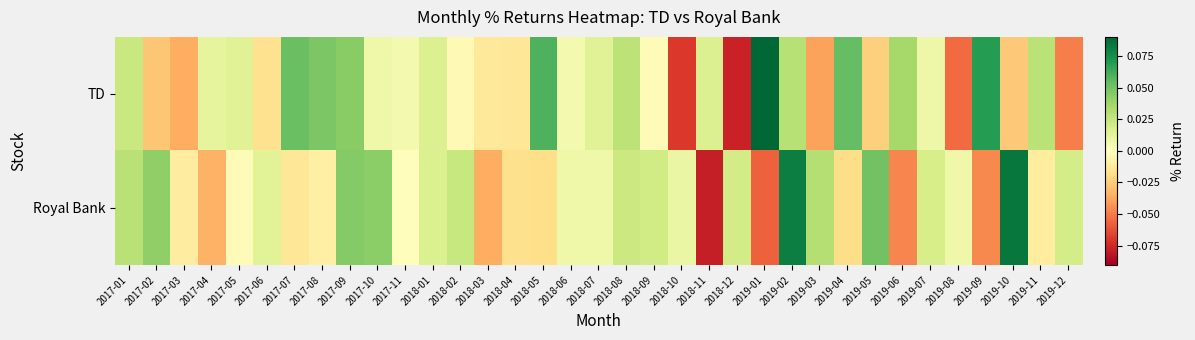

What is the minimum value shown in the chart?

-0.1